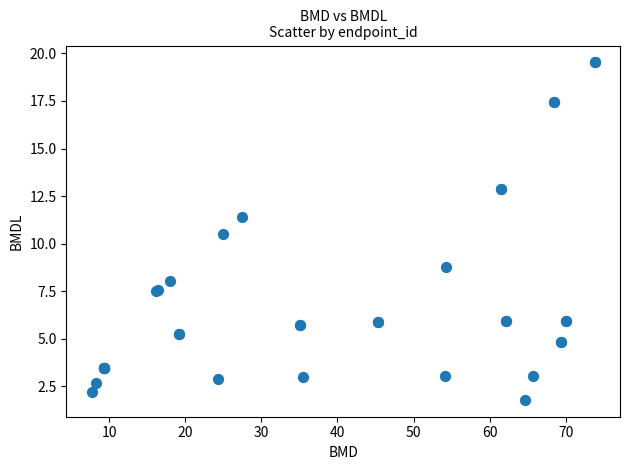

What Y value in the scatter plot is closest to 10?

10.5